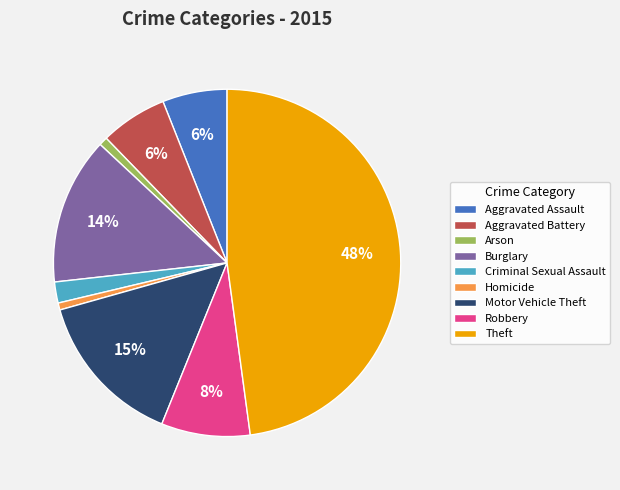

To the nearest percent, what is the difference between the largest and smallest slice percentages?

47%